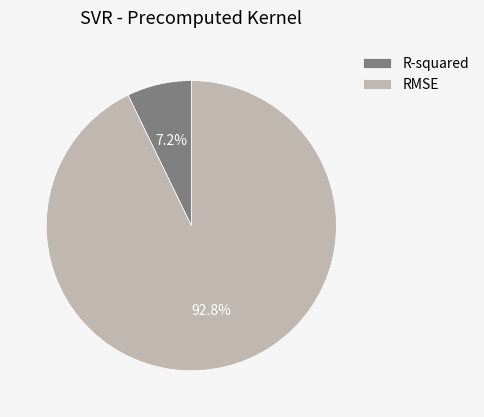

To the nearest percent, what is the difference between the RMSE and R-squared slice percentages?

86%